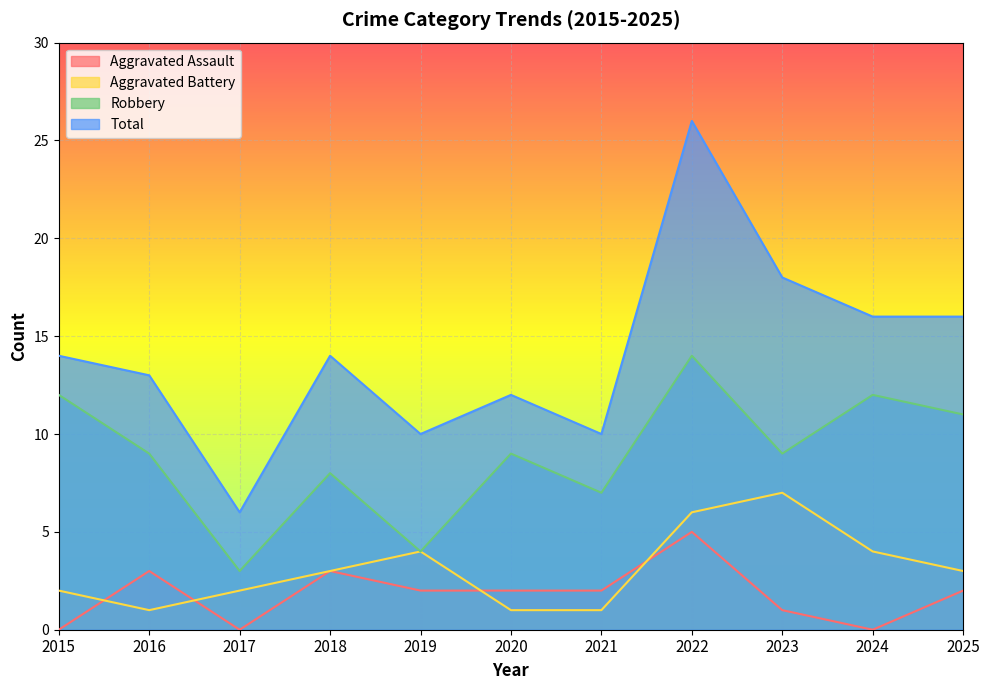

List the labels in order of Aggravated Assault value, largest first.

2022, 2016, 2018, 2019, 2020, 2021, 2025, 2023, 2015, 2017, 2024